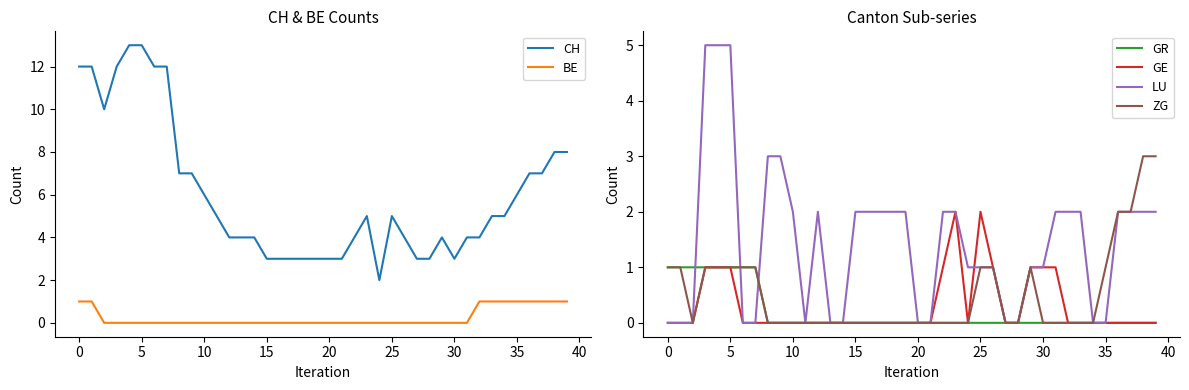

True or false: GR and BE cross at least once.

False